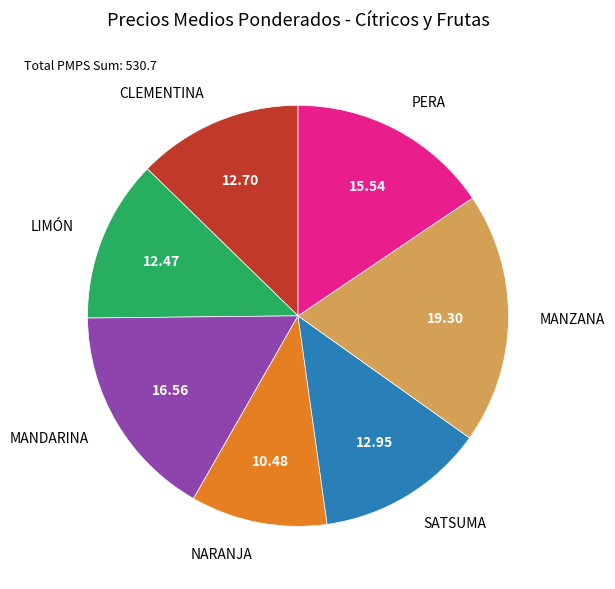

Does any single category account for the majority?

No